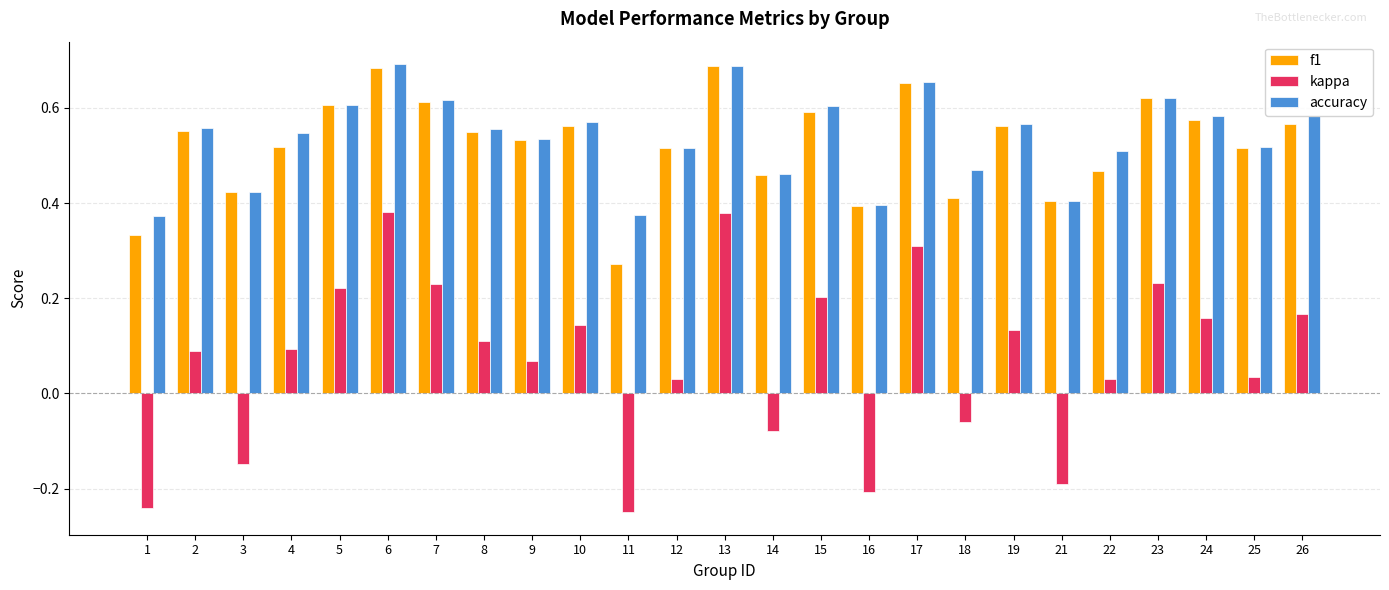

What is the sum of all kappa values?

1.8